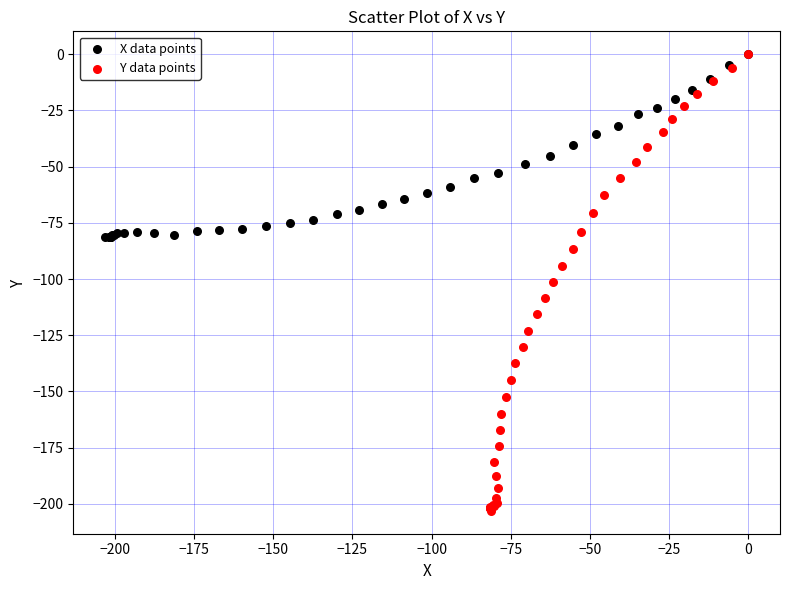

Which series has the widest spread of Y values?

Y data points